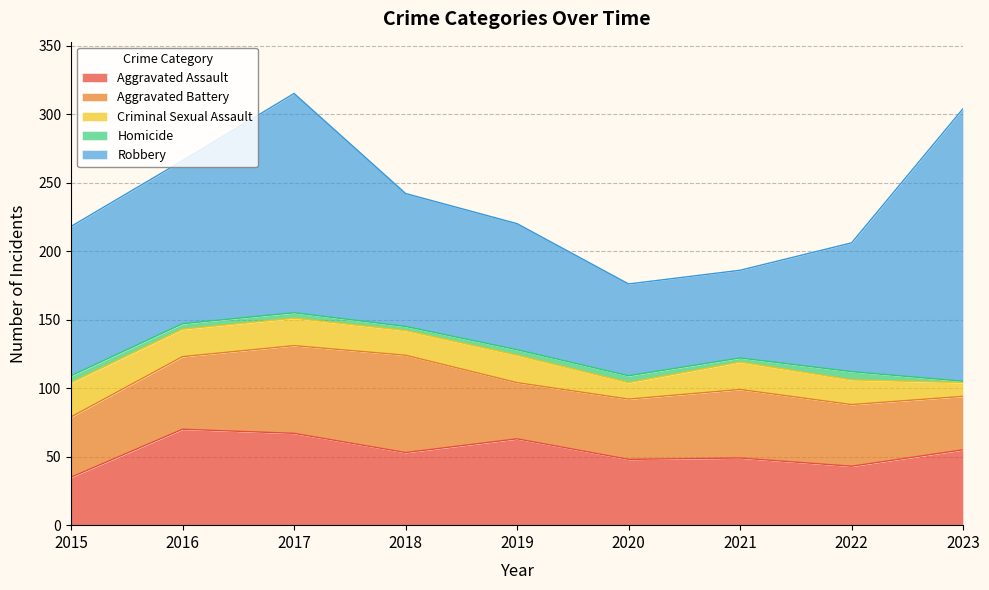

At which label is Aggravated Assault closest to 52?

2018